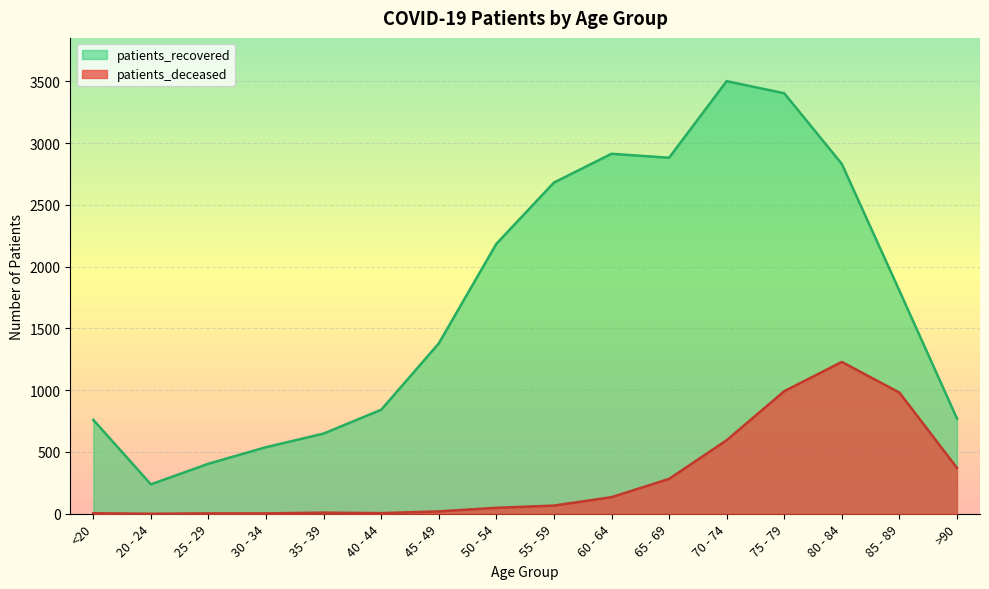

What position from the right is 30 - 34?

13